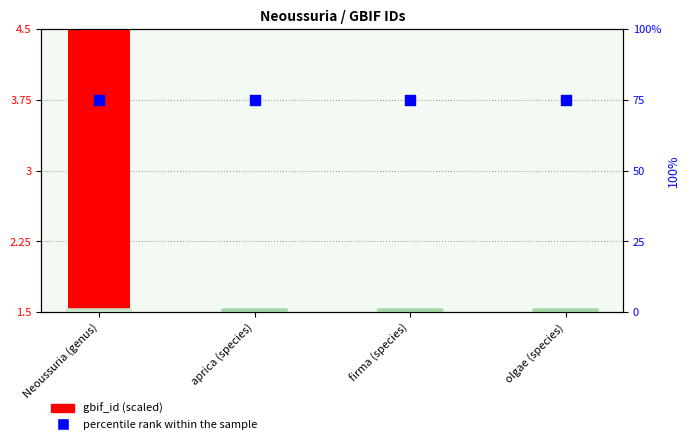

Which series reaches the minimum Y coordinate?

gbif_id (scaled)